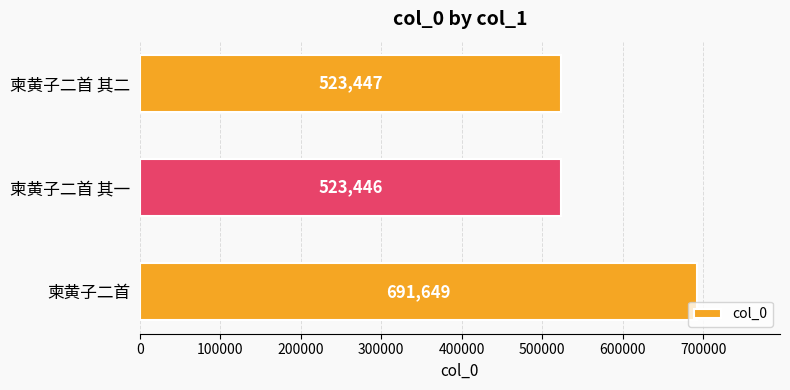

What is the smallest value displayed?

523446